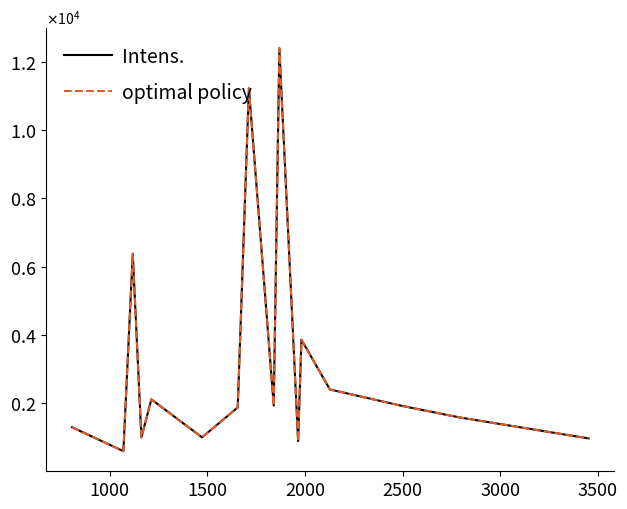

Does the chart have visible grid lines?

No